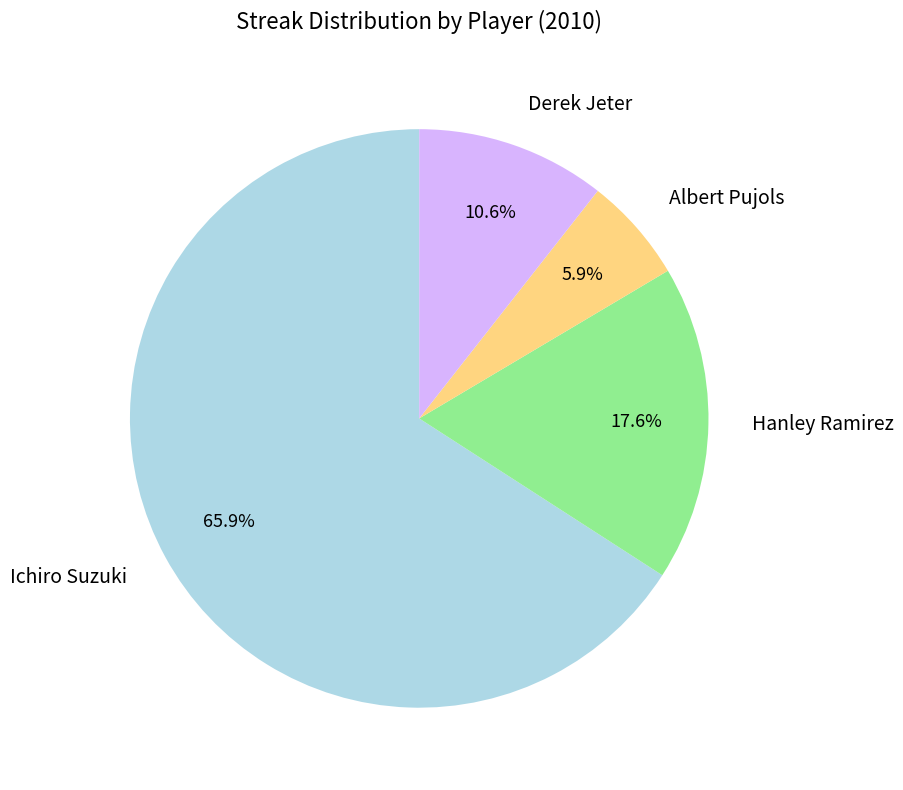

What portion of the pie excludes Derek Jeter?

89.4%